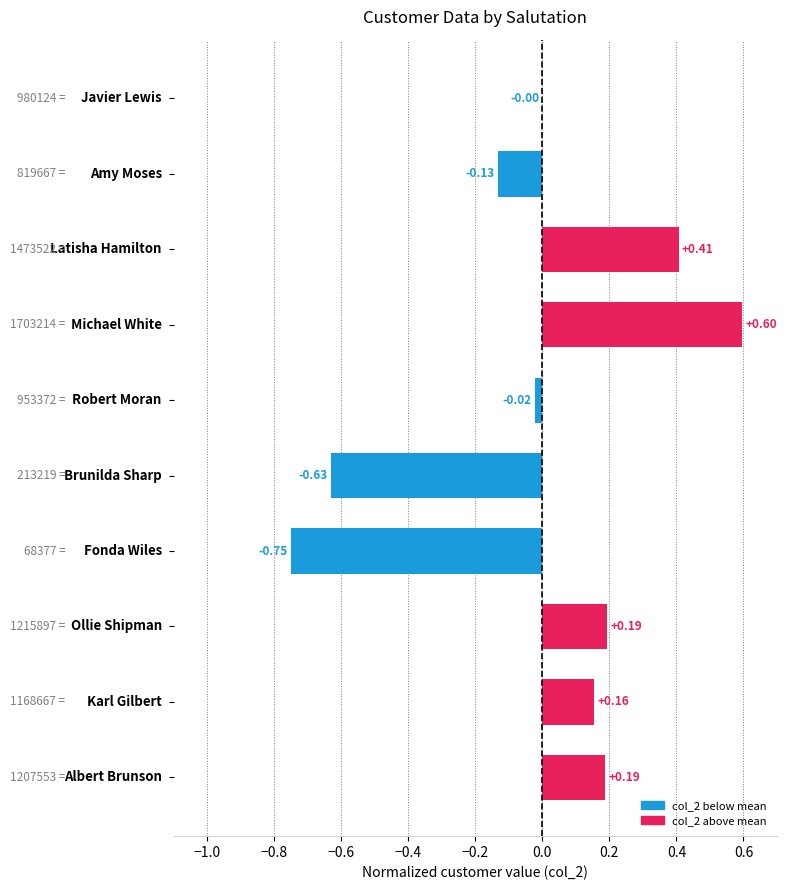

Are the bars horizontal?

Yes